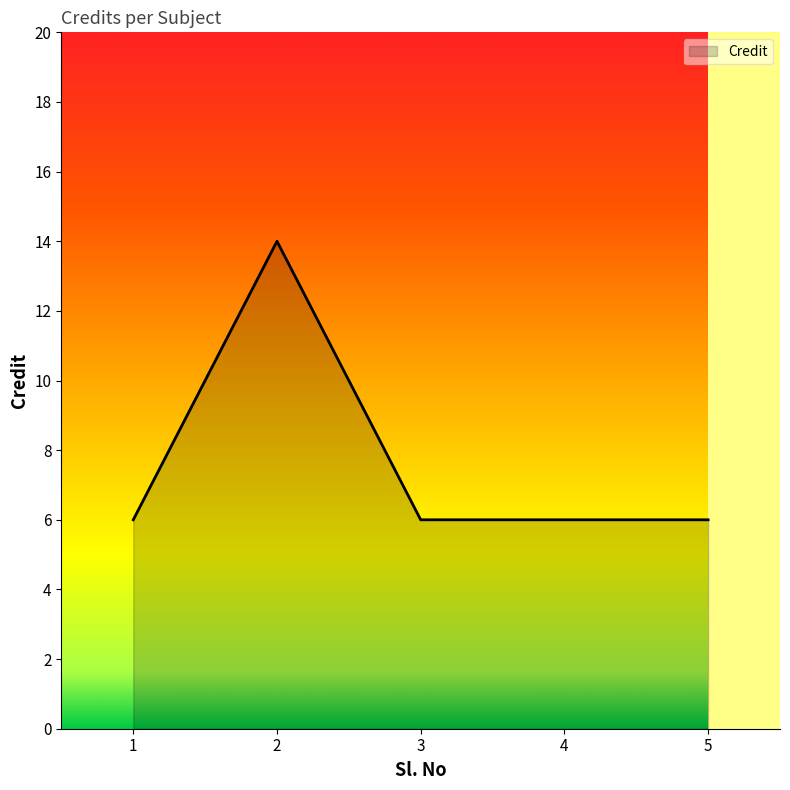

Reading right to left, extract all data points from this chart.

6	6	6	14	6